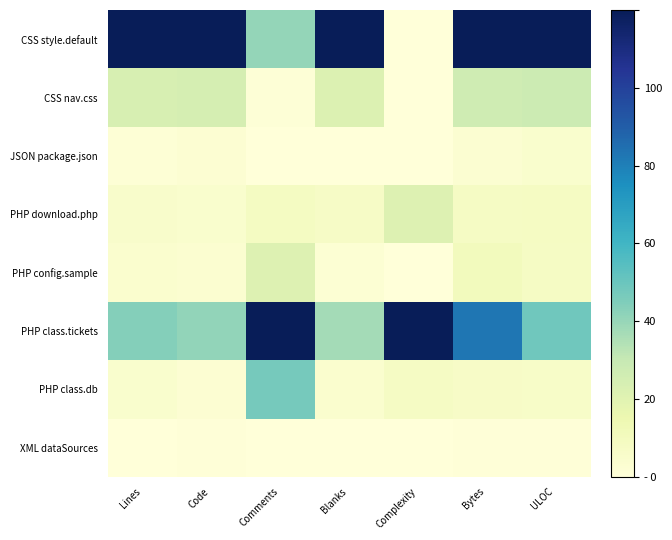

Which series has the largest total across all categories?

CSS style.default